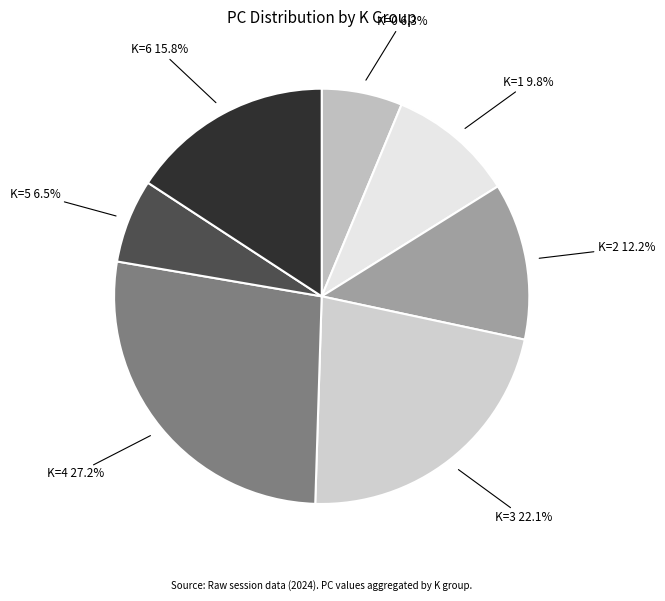

How many segments does this pie chart have?

7